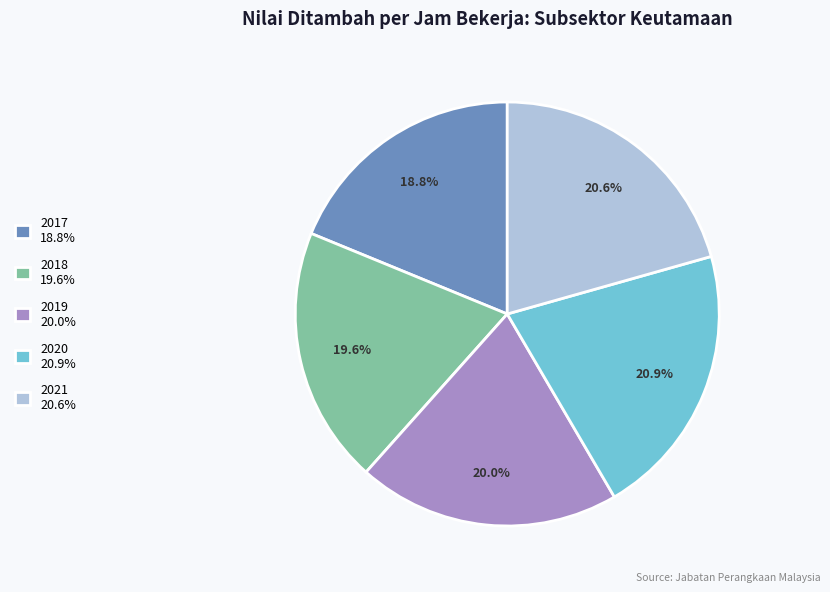

What is the ratio of the value at 2018 19.6% to the value at 2019 20.0%?

1.0